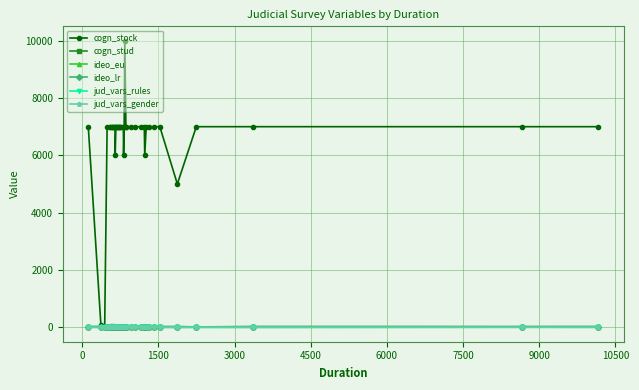

What is the maximum value shown in the chart?

10000